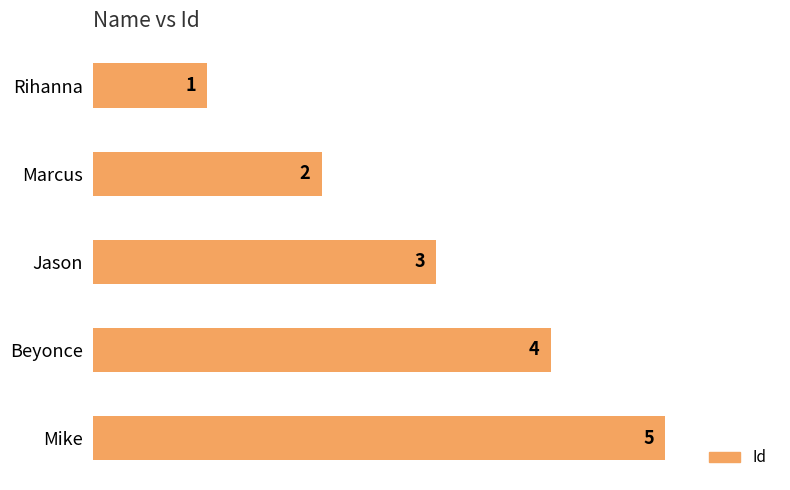

What is the difference between the maximum and second lowest values?

3